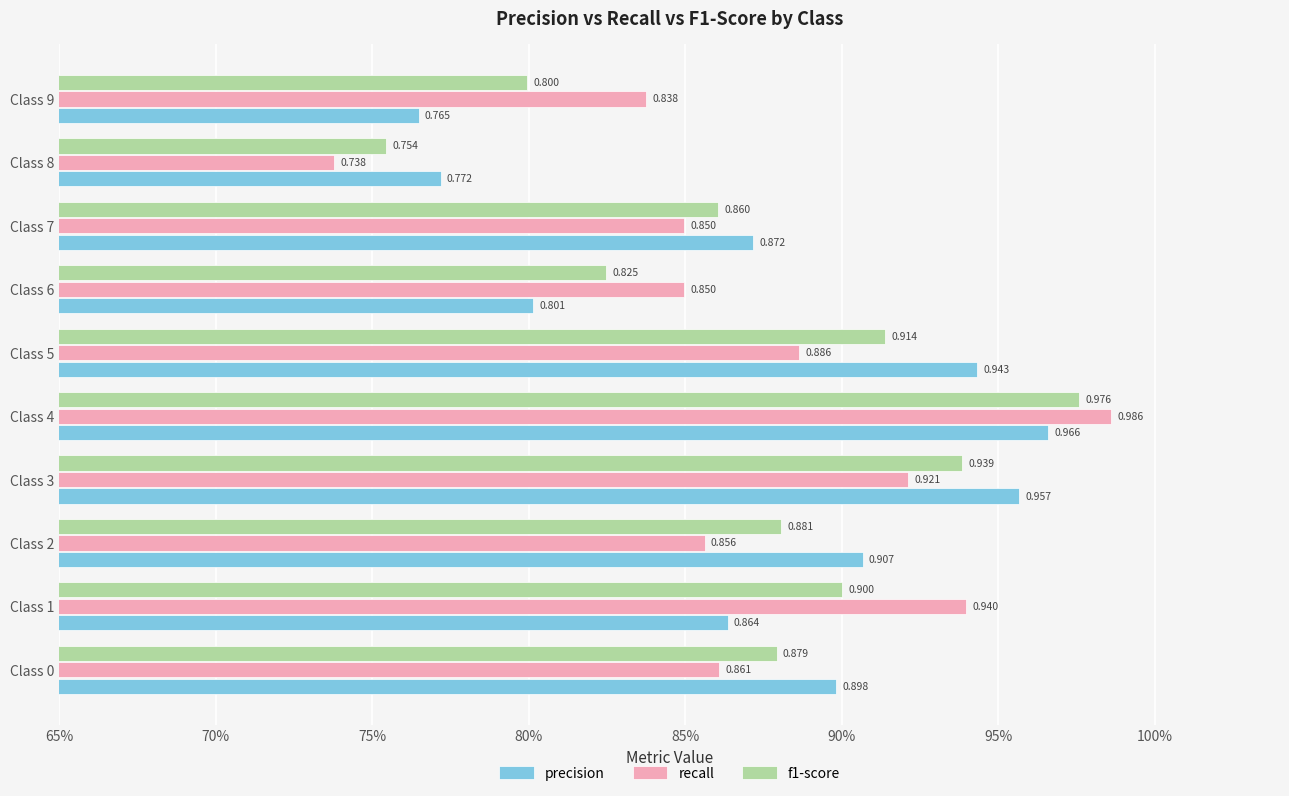

What position from the left is 70%?

2